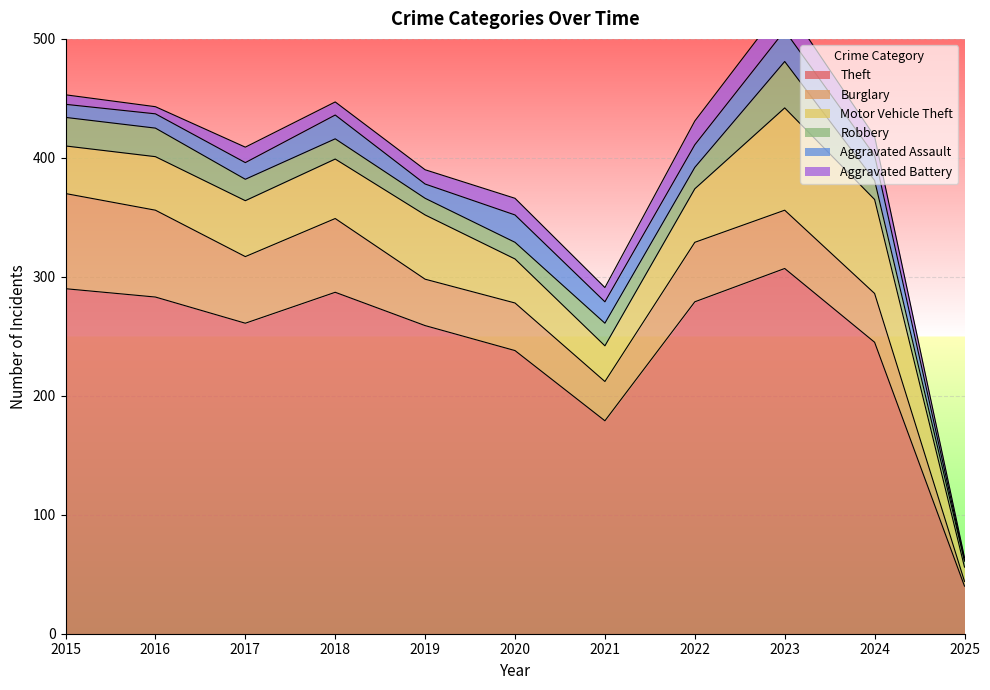

True or false: Aggravated Assault and Motor Vehicle Theft intersect in this chart.

False